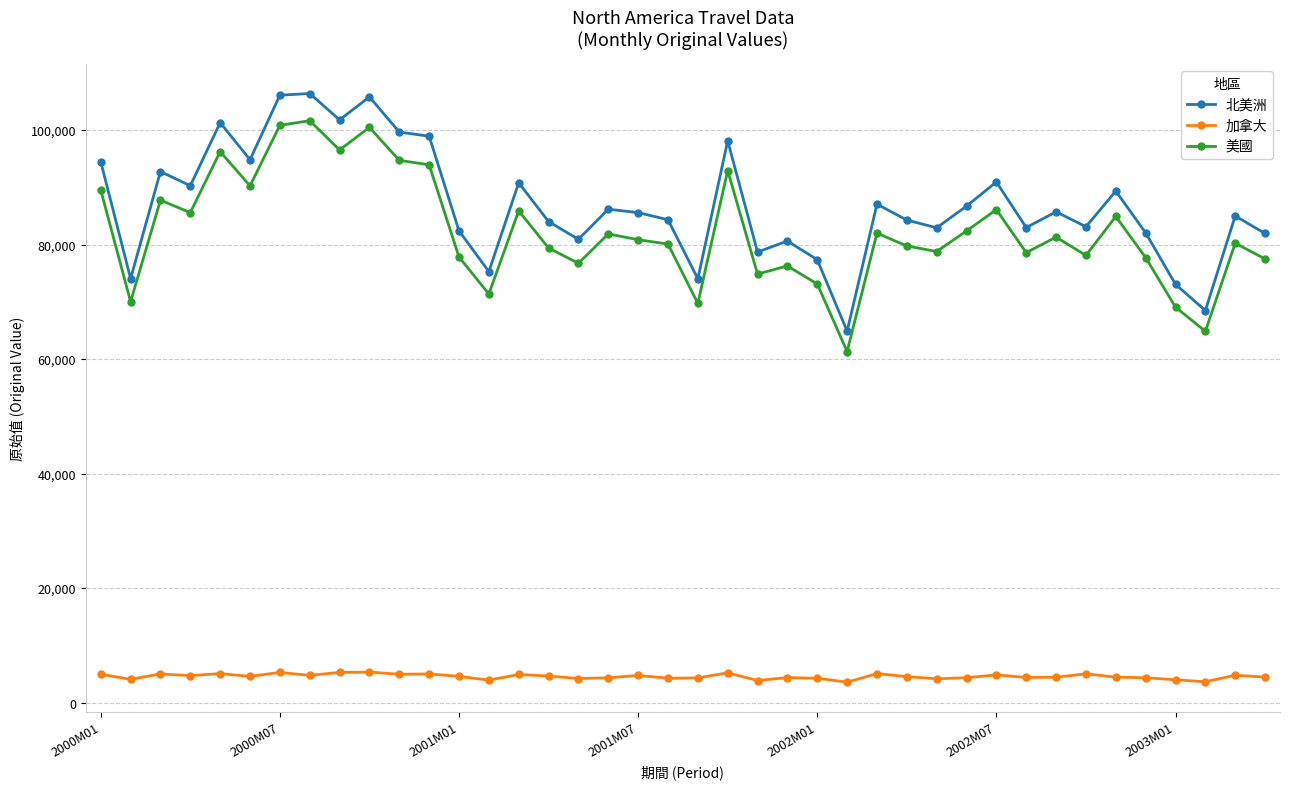

True or false: 美國 has more than 0 interior local peaks.

True